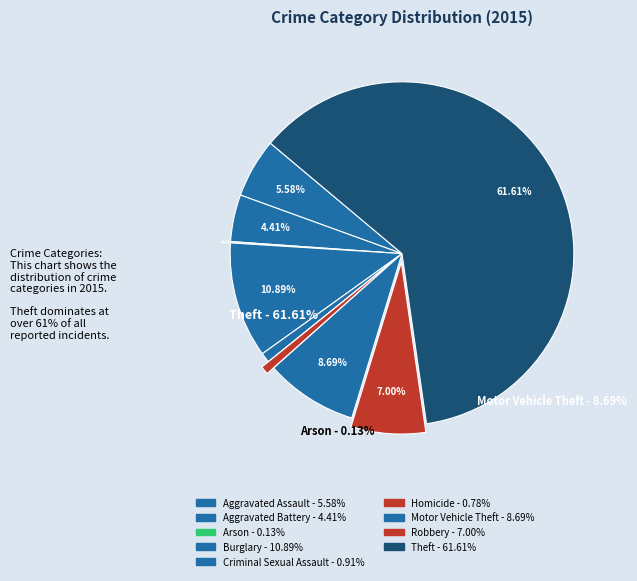

Rank the categories by value from highest to lowest.

Theft, Burglary, Motor Vehicle Theft, Robbery, Aggravated Assault, Aggravated Battery, Criminal Sexual Assault, Homicide, Arson